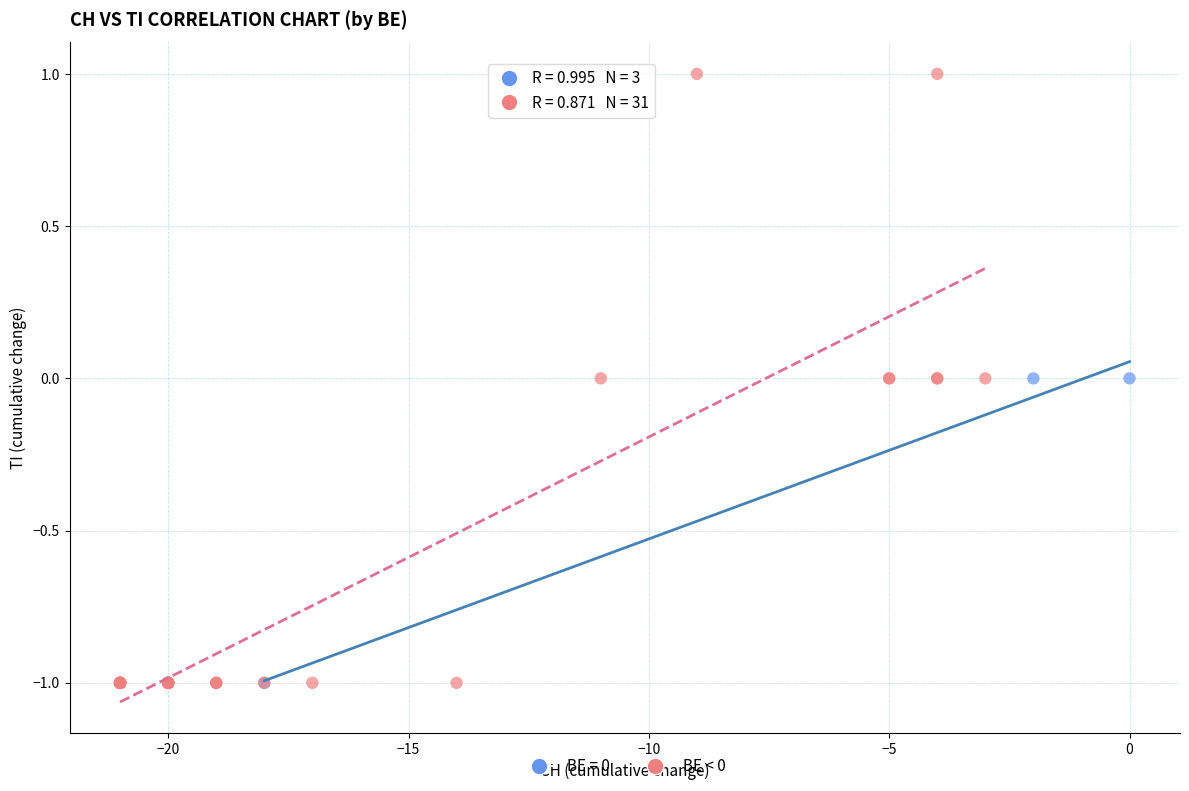

Which series reaches the maximum Y coordinate?

BE < 0